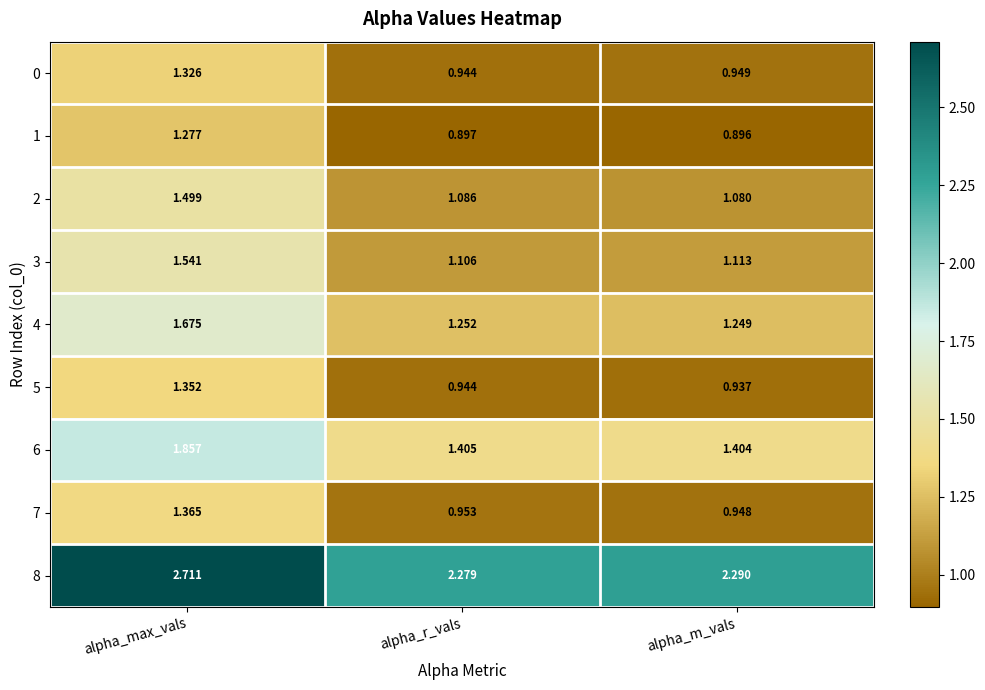

Where is 2 nearest to the value 1?

alpha_m_vals